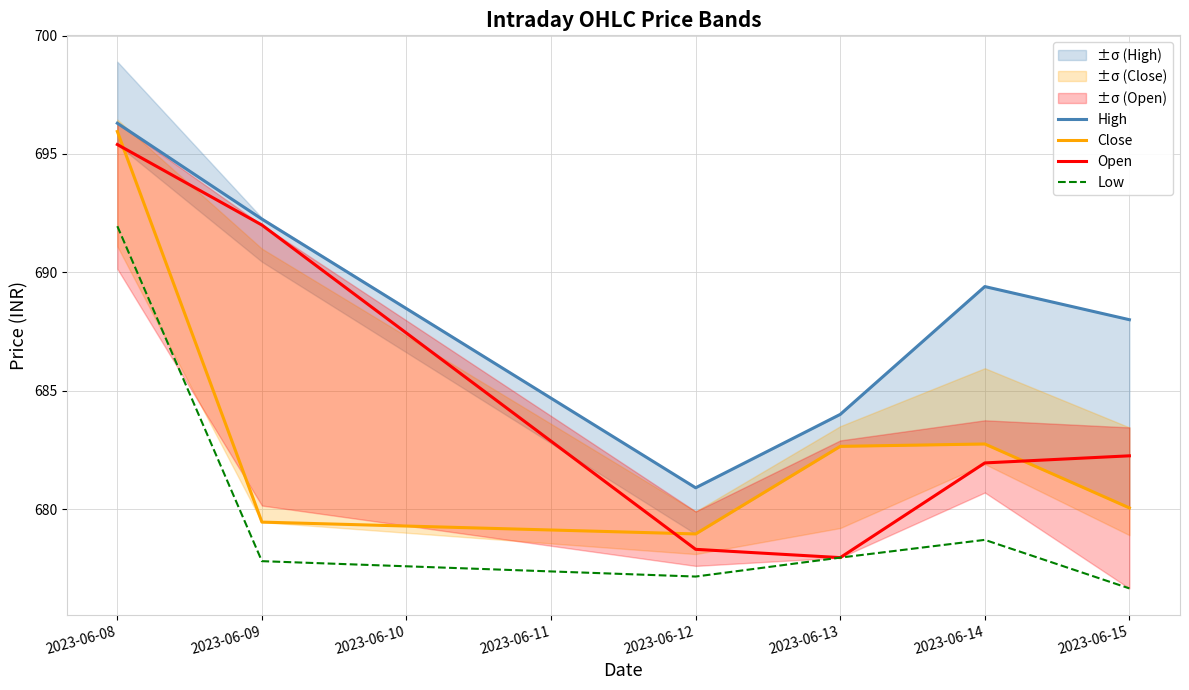

What is the value of the Open point at the 2nd from the left?

692.0